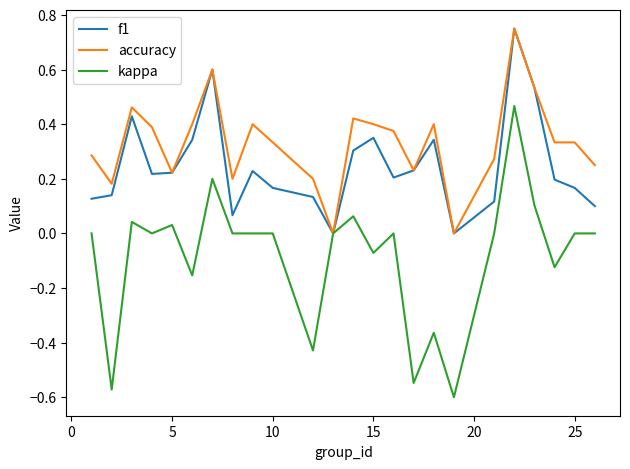

Which series has the widest spread of values?

kappa